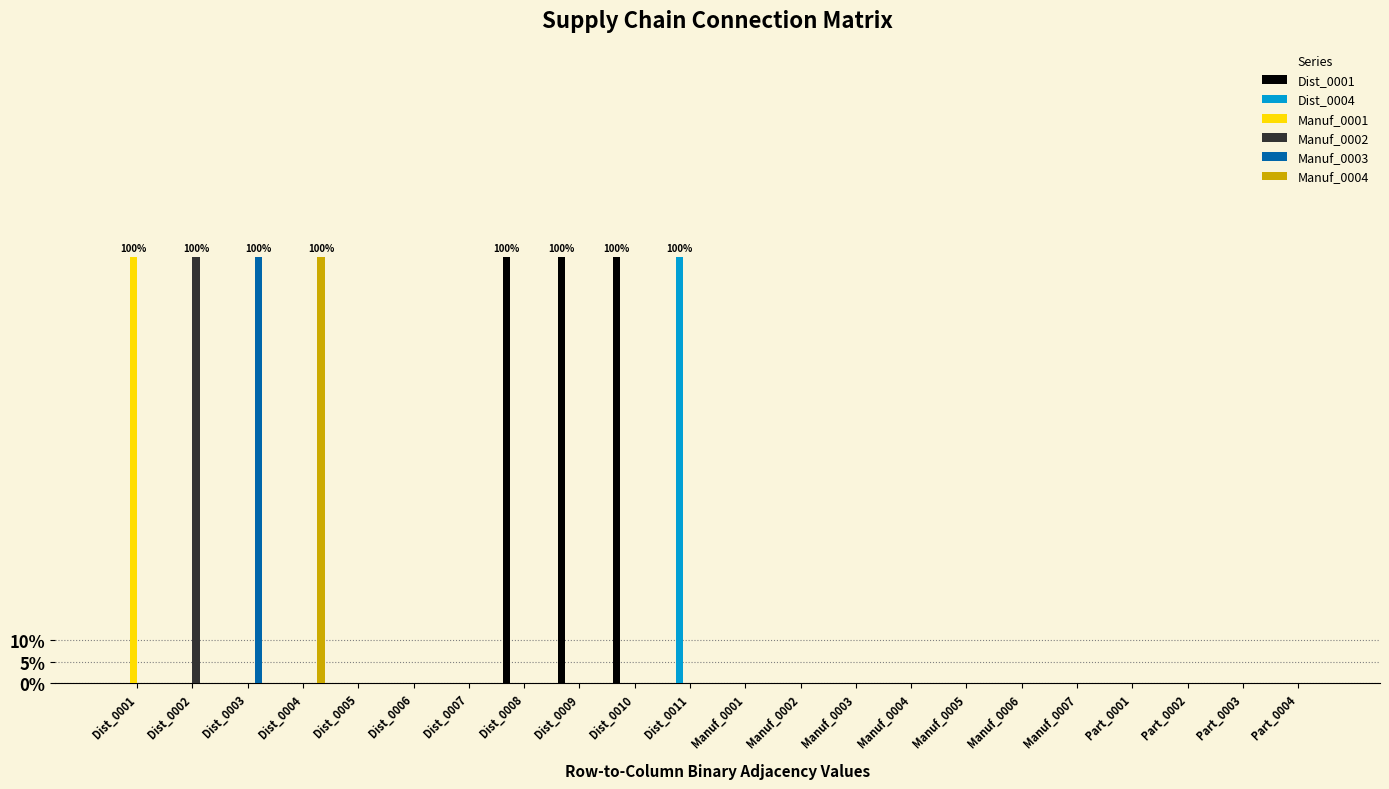

At how many categories does at least one series exceed 0?

8